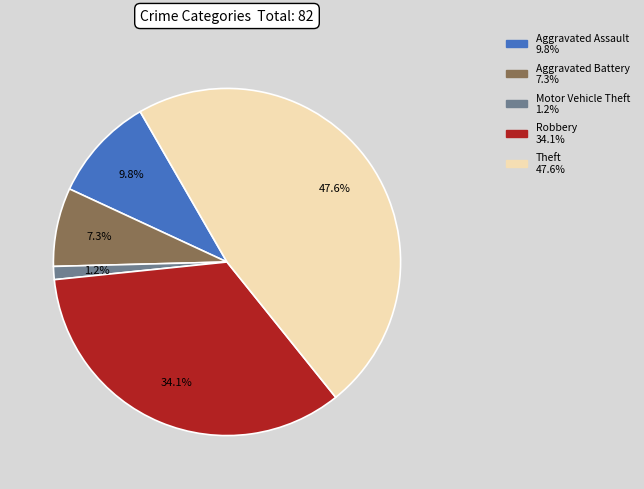

Rank the categories by value from highest to lowest.

Theft, Robbery, Aggravated Assault, Aggravated Battery, Motor Vehicle Theft